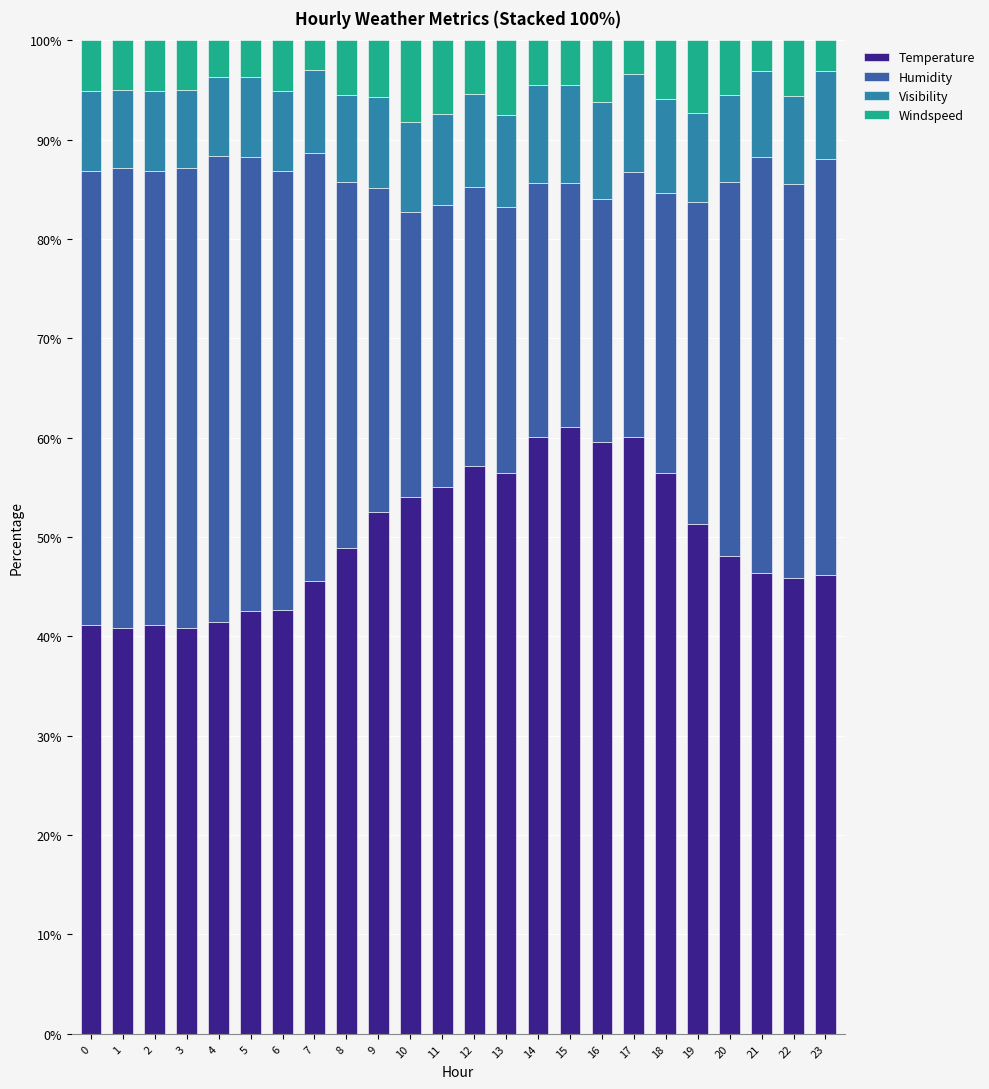

The value of Temperature at 22 is 70.0. True or false?

False